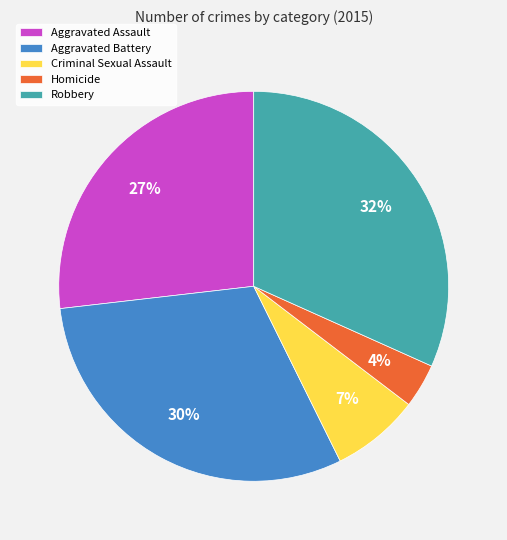

To the nearest percent, what is the average slice percentage?

20%